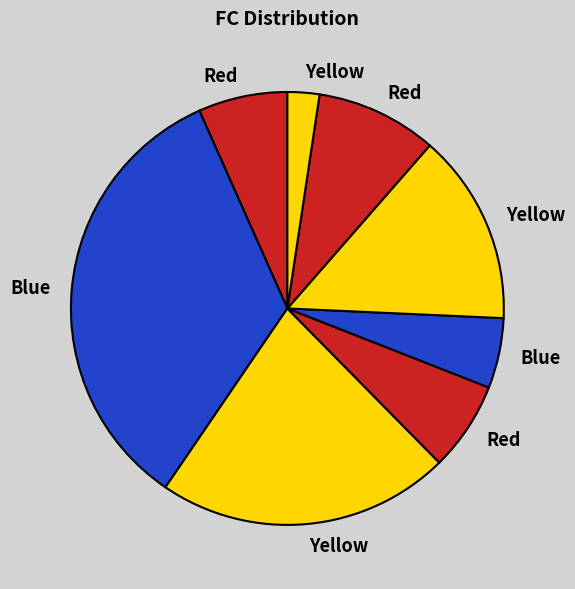

How many segments does this pie chart have?

8